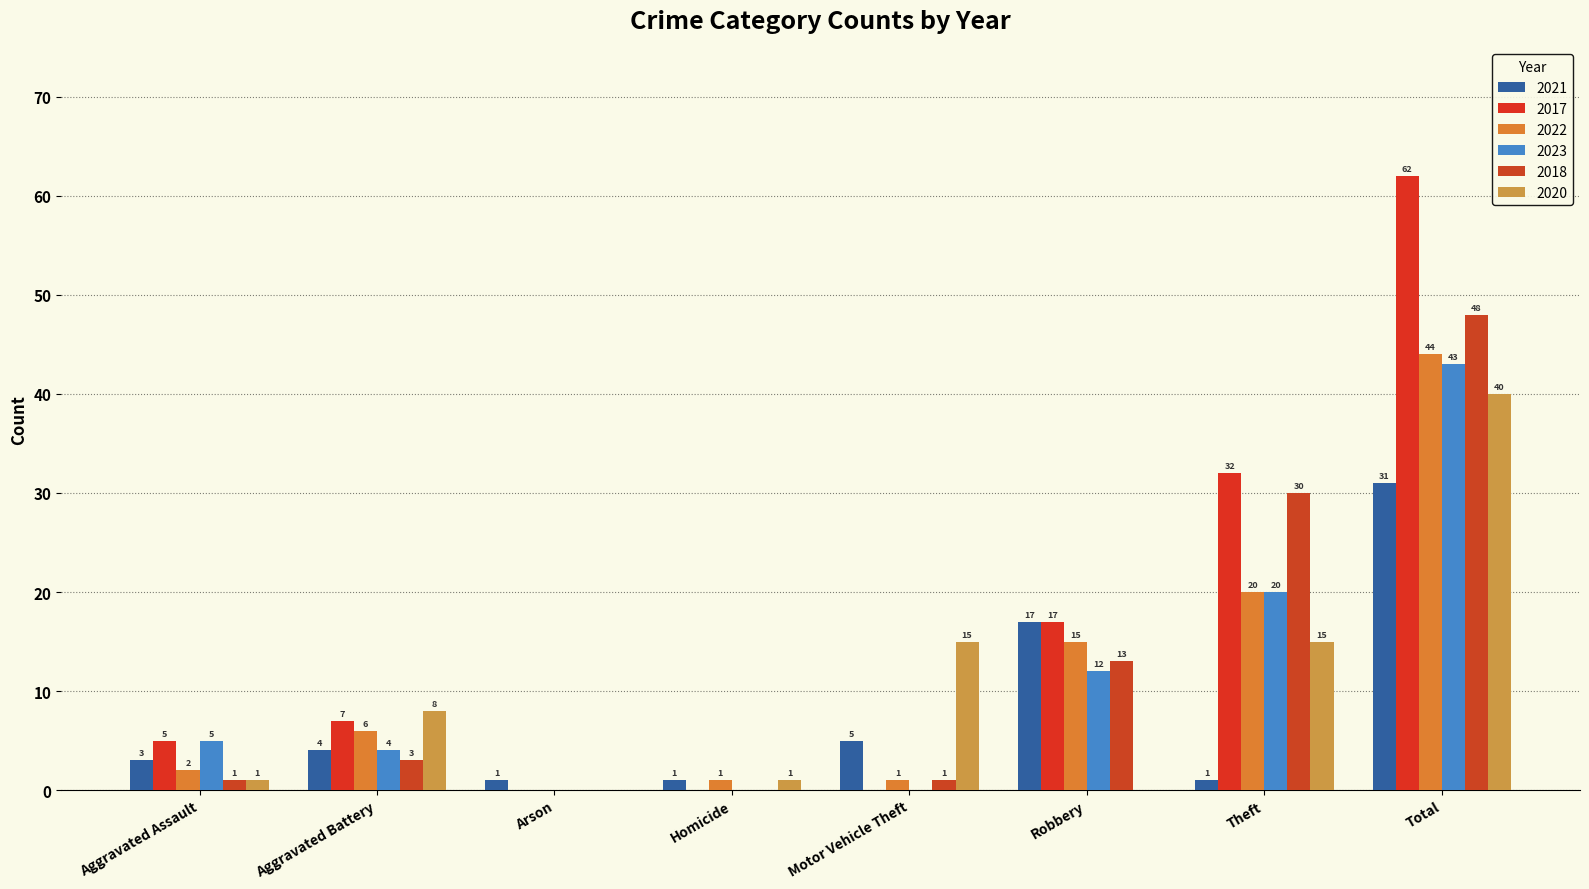

At how many categories does at least one series exceed 27?

2